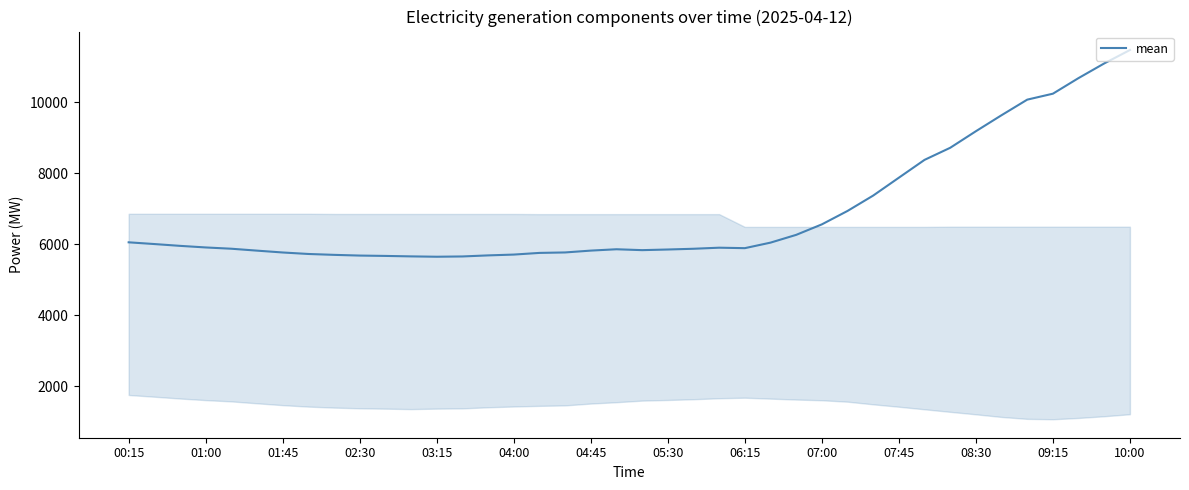

What is the difference between the maximum and minimum values?

5832